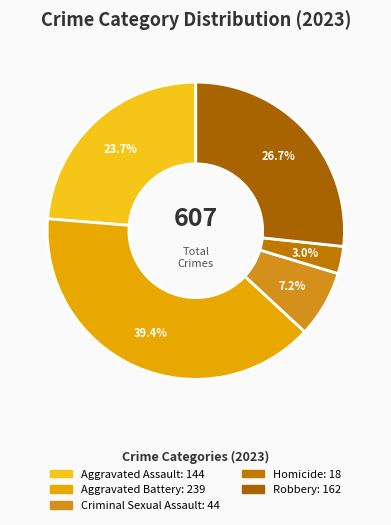

Is it true that Robbery is 35% of the pie?

False